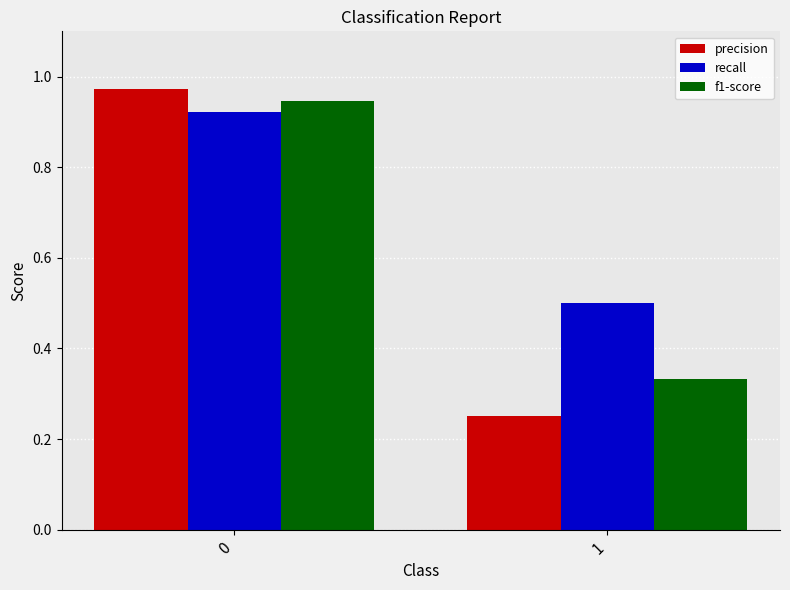

Which category has the lowest value in the precision series?

1